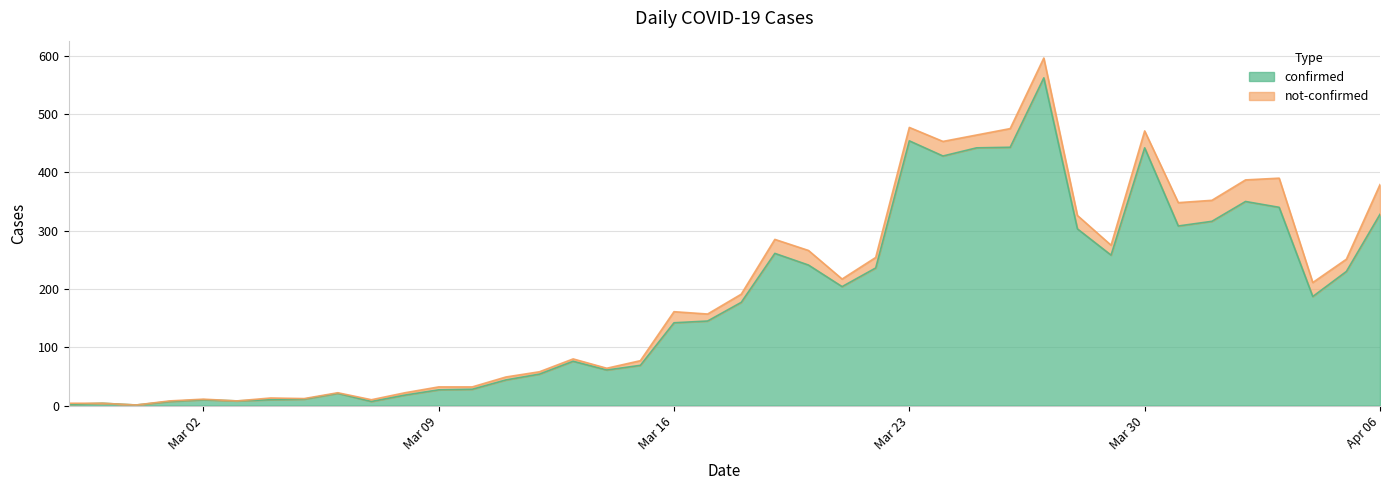

What is the maximum value shown in the chart?

562